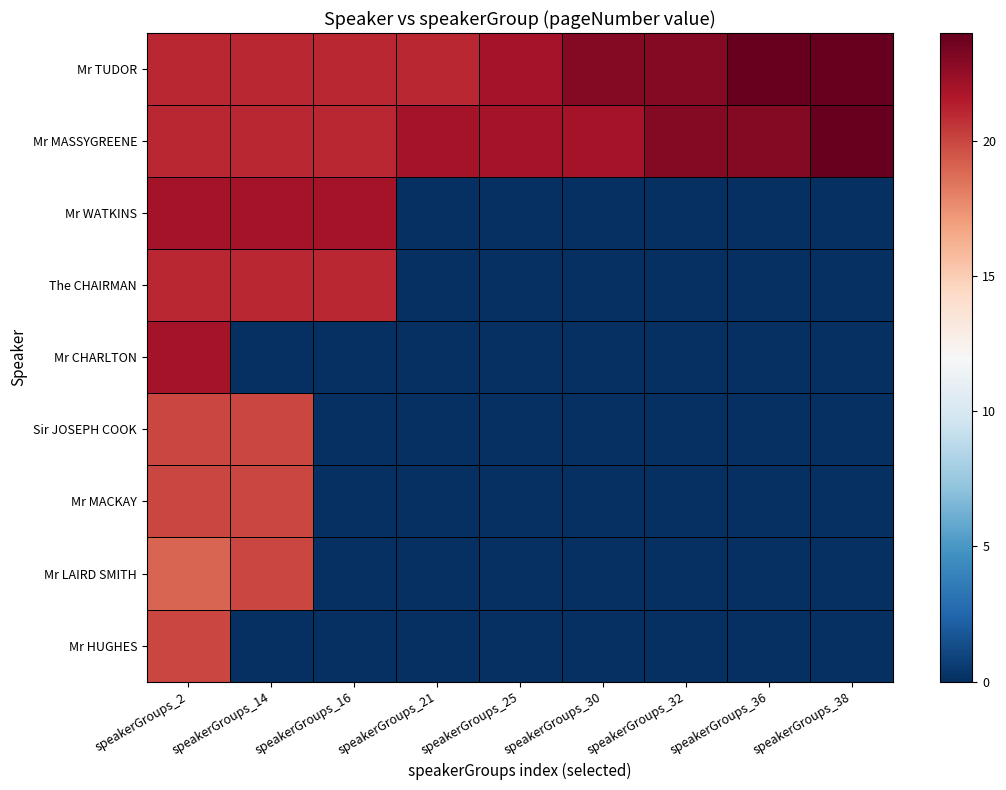

Between speakerGroups_21 and speakerGroups_30, which series saw the biggest shift?

Mr TUDOR